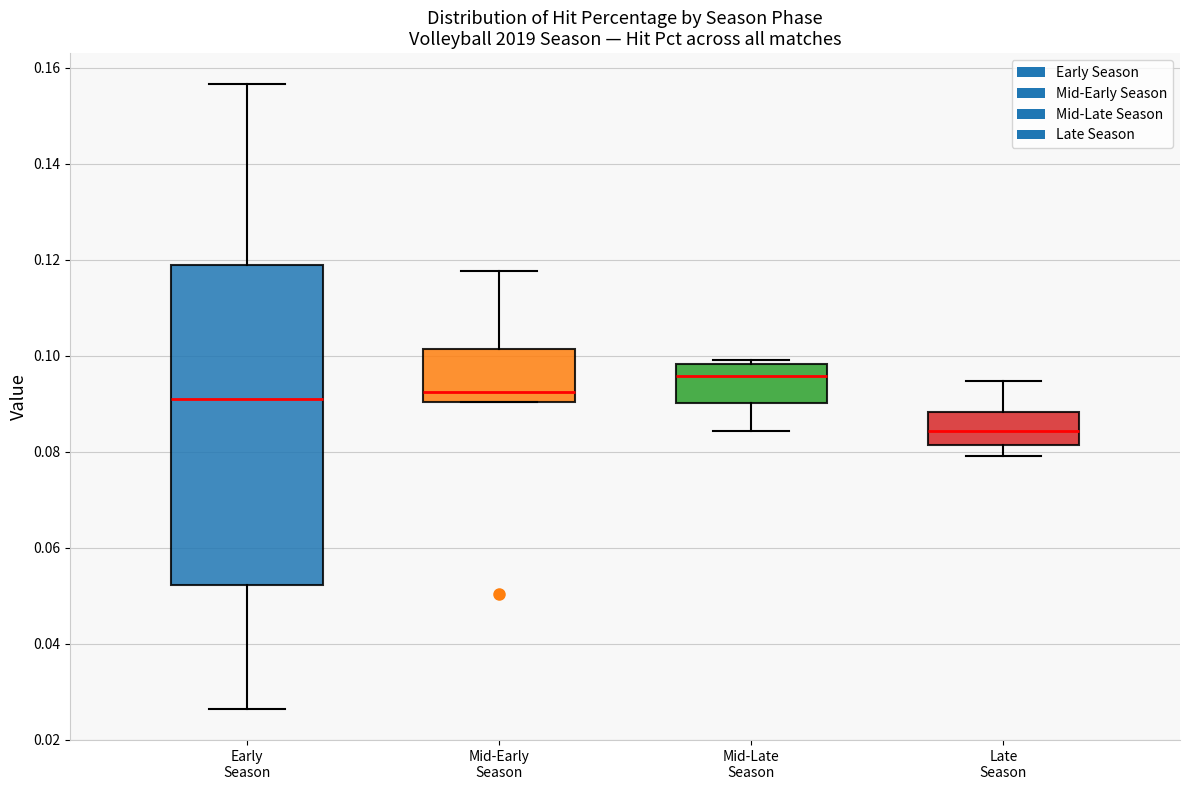

Which box's median line is the lowest?

Late Season